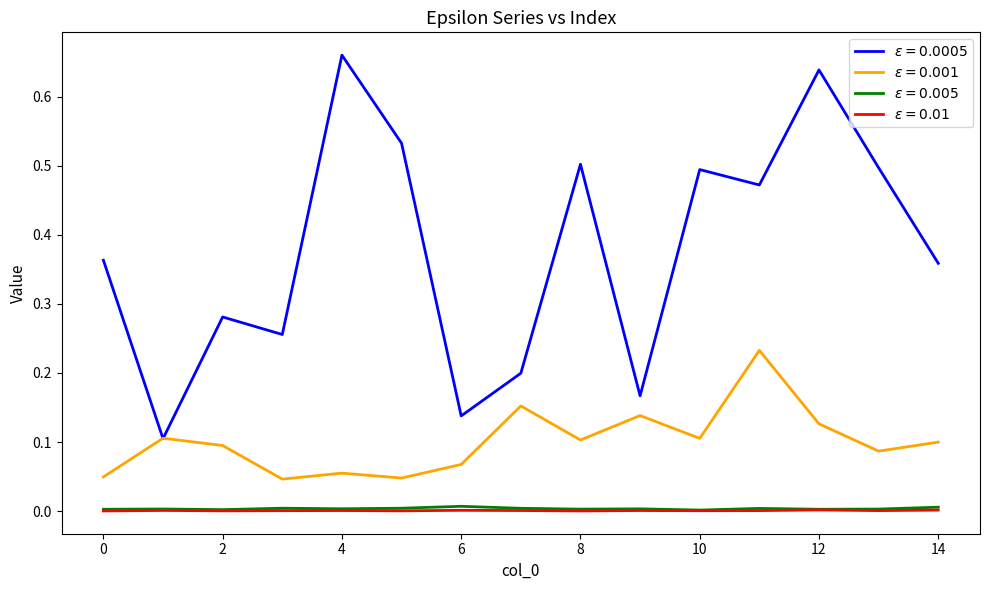

How many $\epsilon = 0.005$ values are between 0 and 1?

15